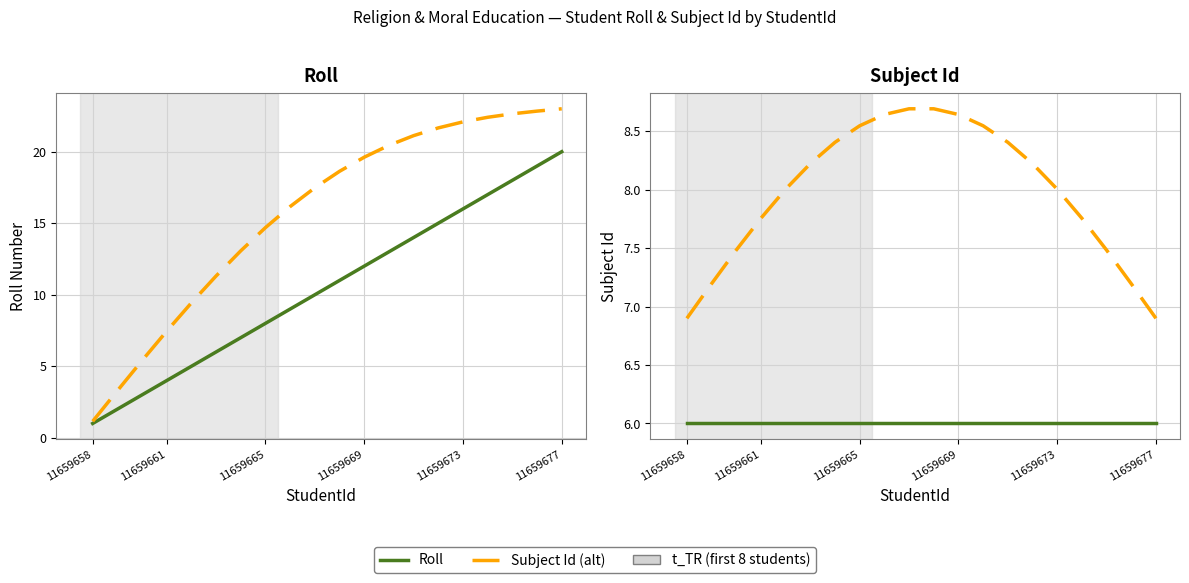

At how many categories does at least one series exceed 2?

20